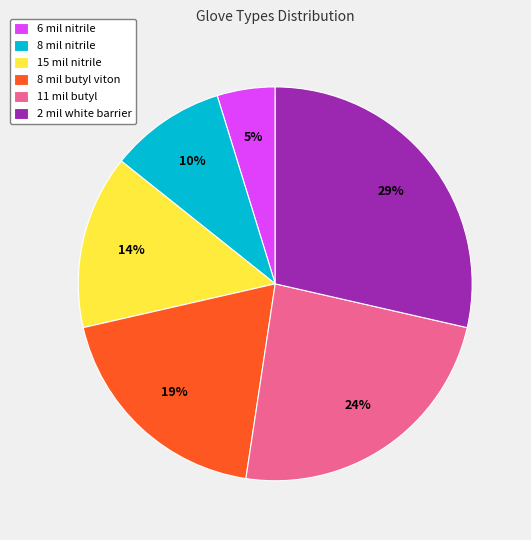

How many segments does this pie chart have?

6